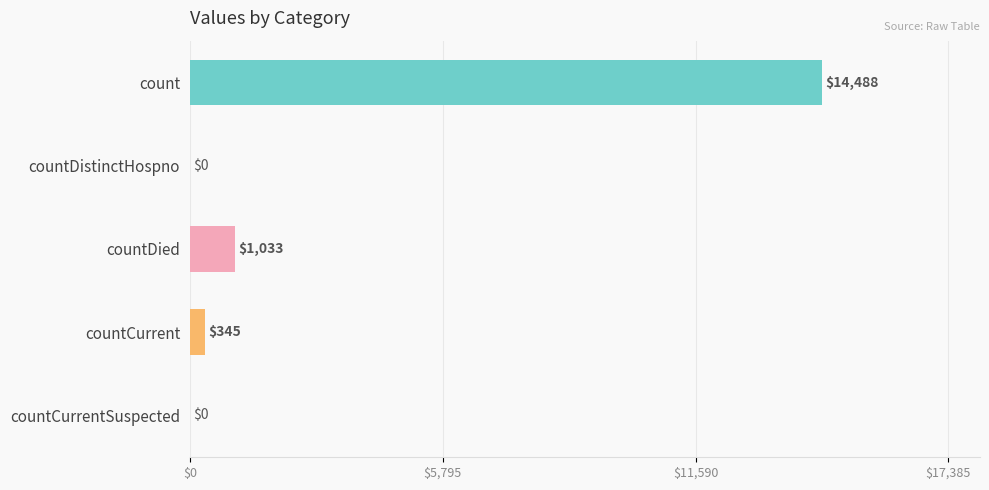

How many values are above zero?

3